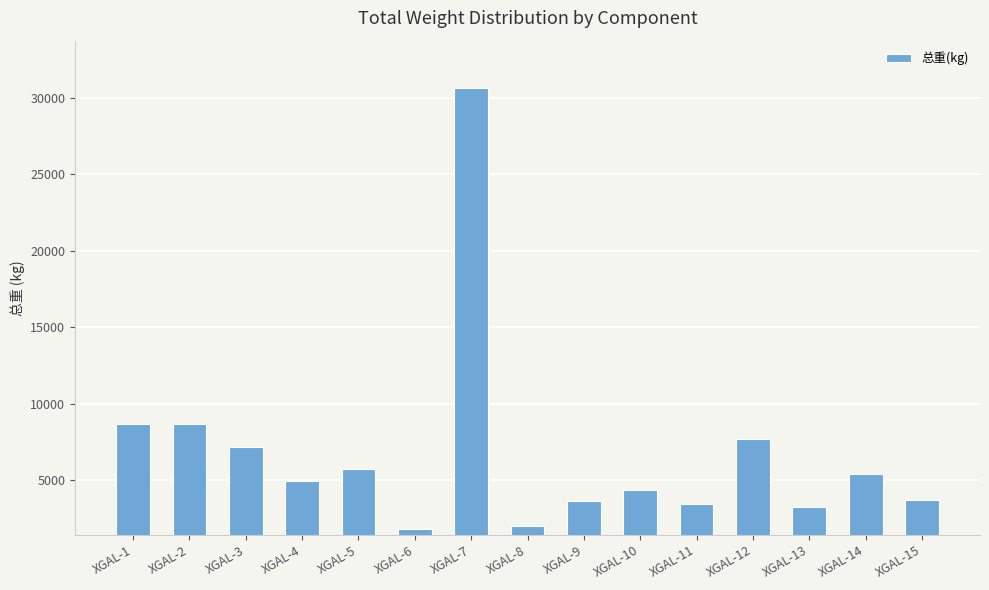

Does the chart contain any negative values?

No